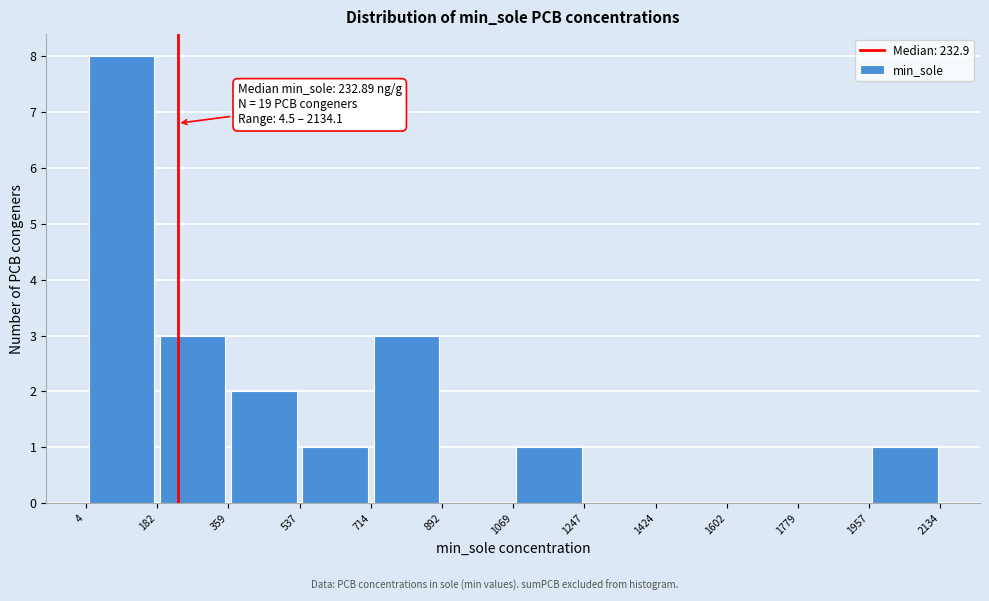

Over which range of the x-axis is the bar tallest?

4 to 182